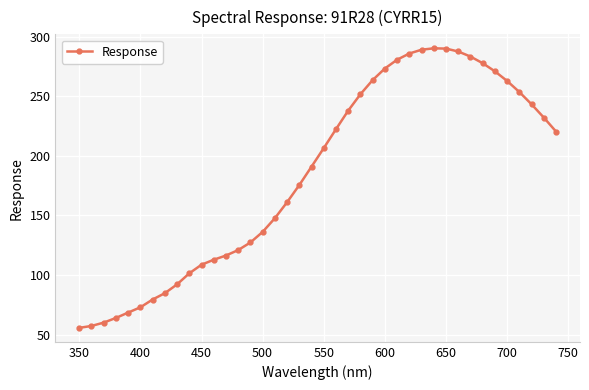

What is the smallest value displayed?

55.7